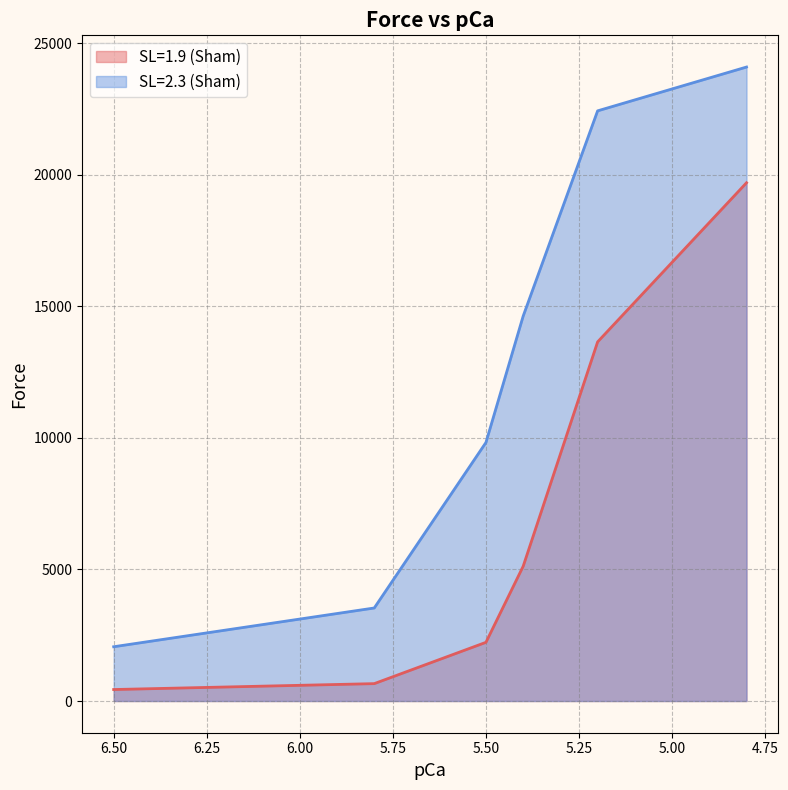

Reading left to right, extract all data points from this chart.

SL=1.9 (Sham): 436.7	661.1	2231.1	5122.2	13652.2	19701.1
SL=2.3 (Sham): 2063.3	3536.7	9827.8	14632.2	22434.4	24100.0